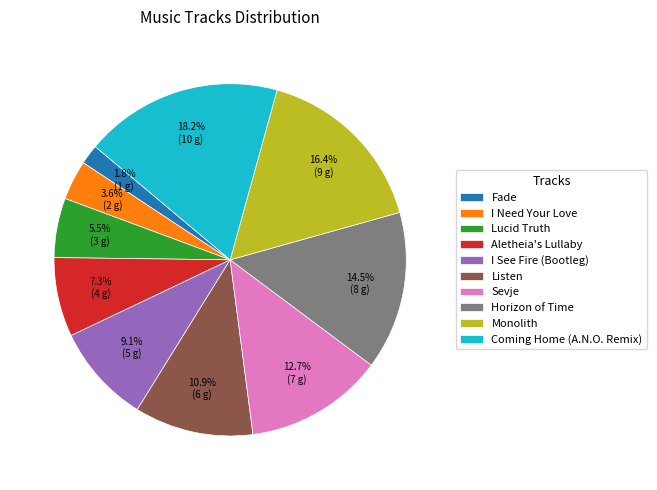

To the nearest percent, what is the difference between the largest and smallest slice percentages?

16%